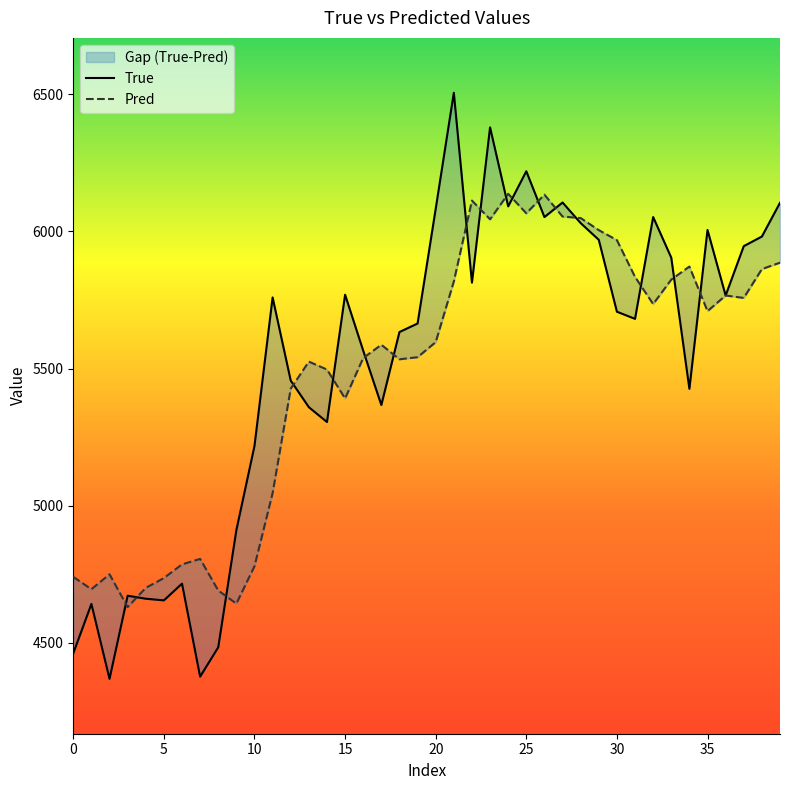

Rank the series by their average value, from lowest to highest.

Pred, True